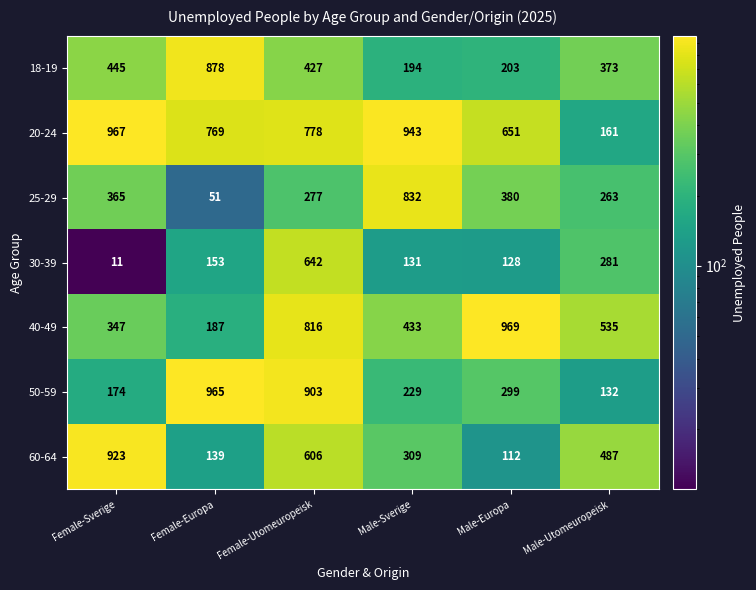

What is the minimum value shown in the chart?

11